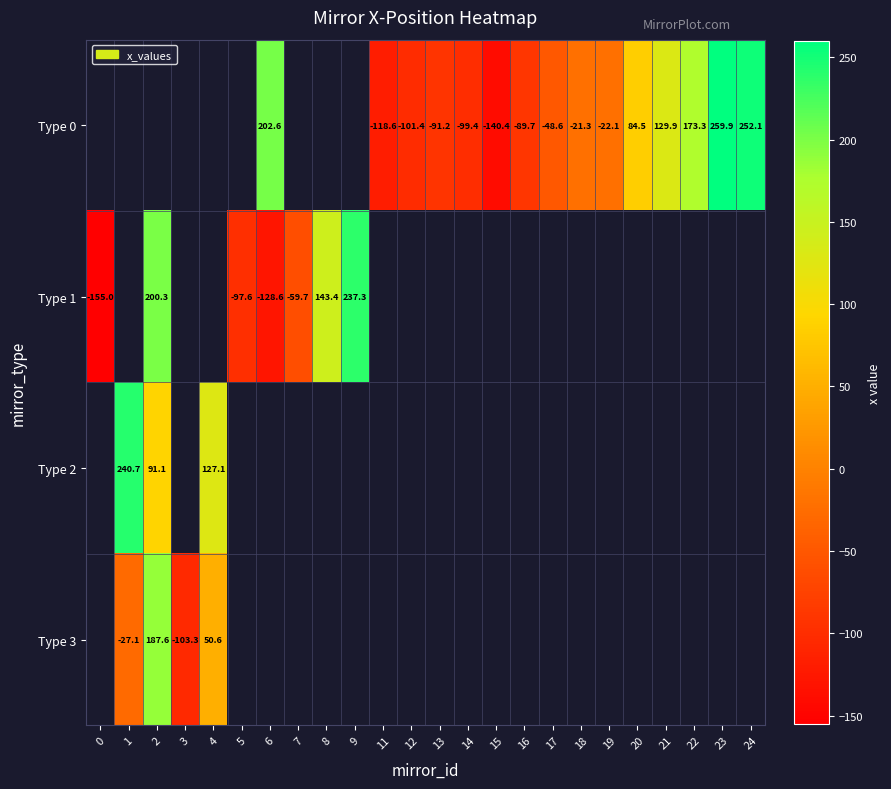

What is the smallest value displayed?

-155.0